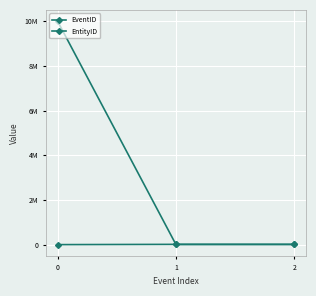

Reading left to right, list all the values displayed in this chart.

EventID: 0=10007854	1=10869	2=10870
EntityID: 0=2996	1=14529	2=14748